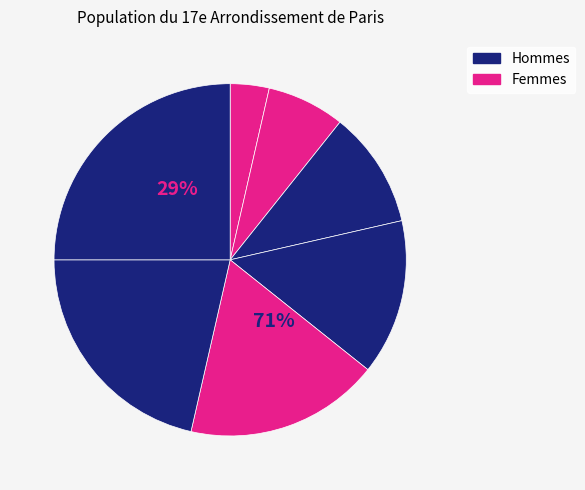

Is it true that 1 is 4% of the pie?

True